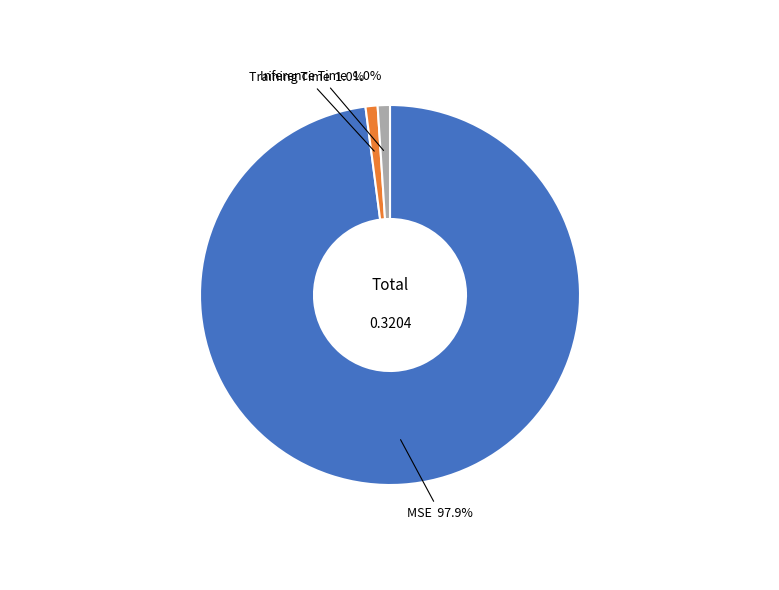

How many segments does this pie chart have?

3